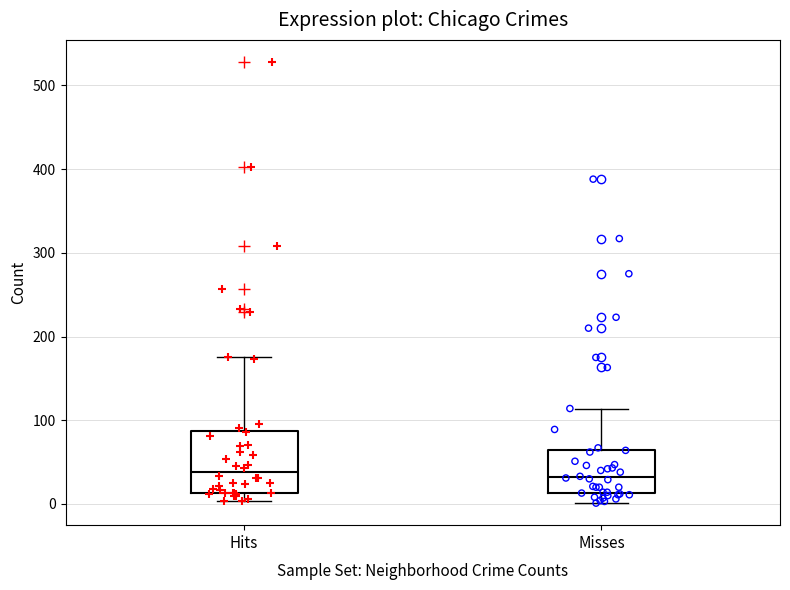

Which box is the tallest, from its lower edge to its upper edge?

Hits